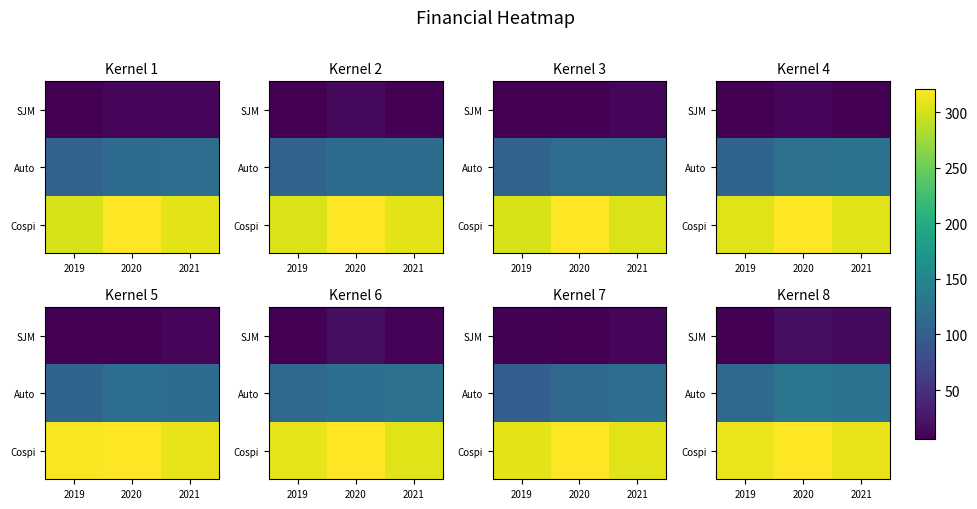

Reading left to right, transcribe all the data shown in this chart.

row_0: 2019=21.7	2020=32.3	2021=28.7
row_1: 2019=116.1	2020=129.5	2021=126.1
row_2: 2019=288.4	2020=296.6	2021=286.9